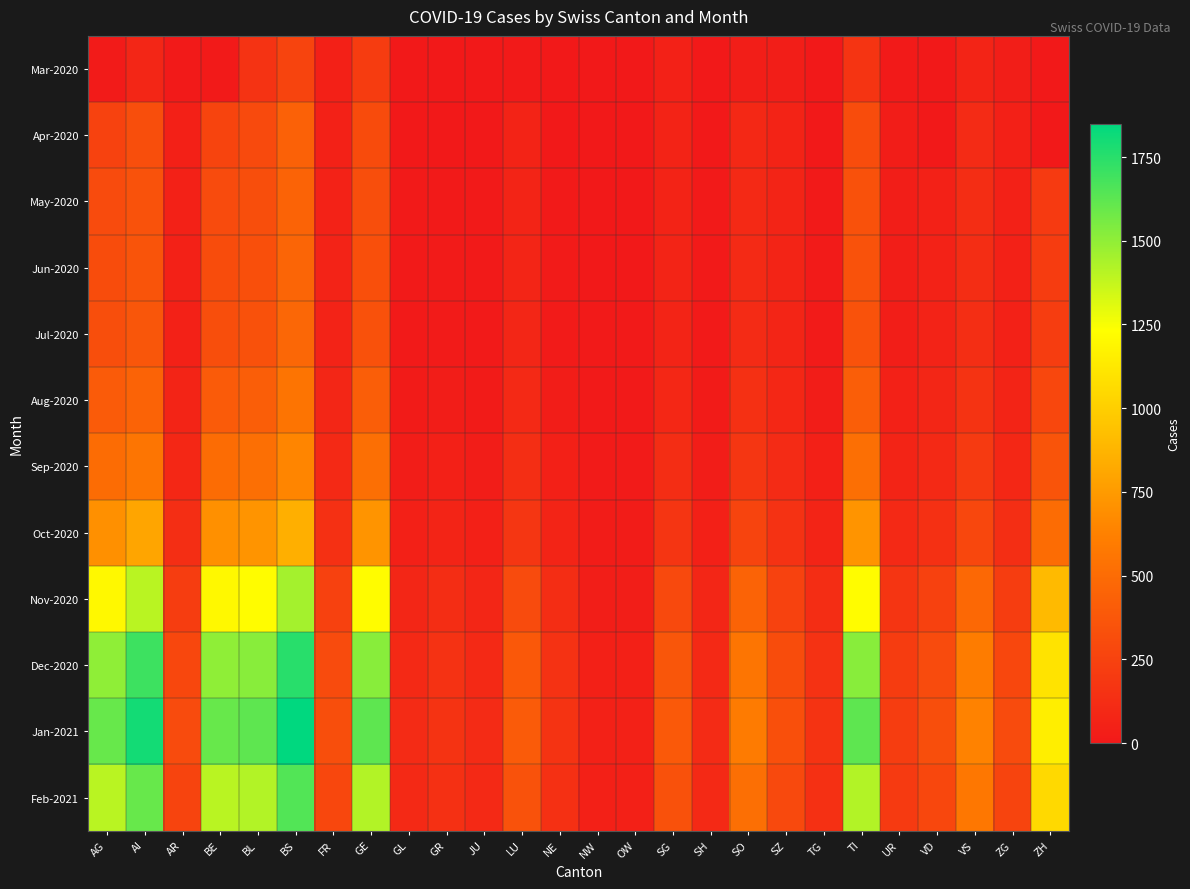

What is the total value across all series at AR?

1562